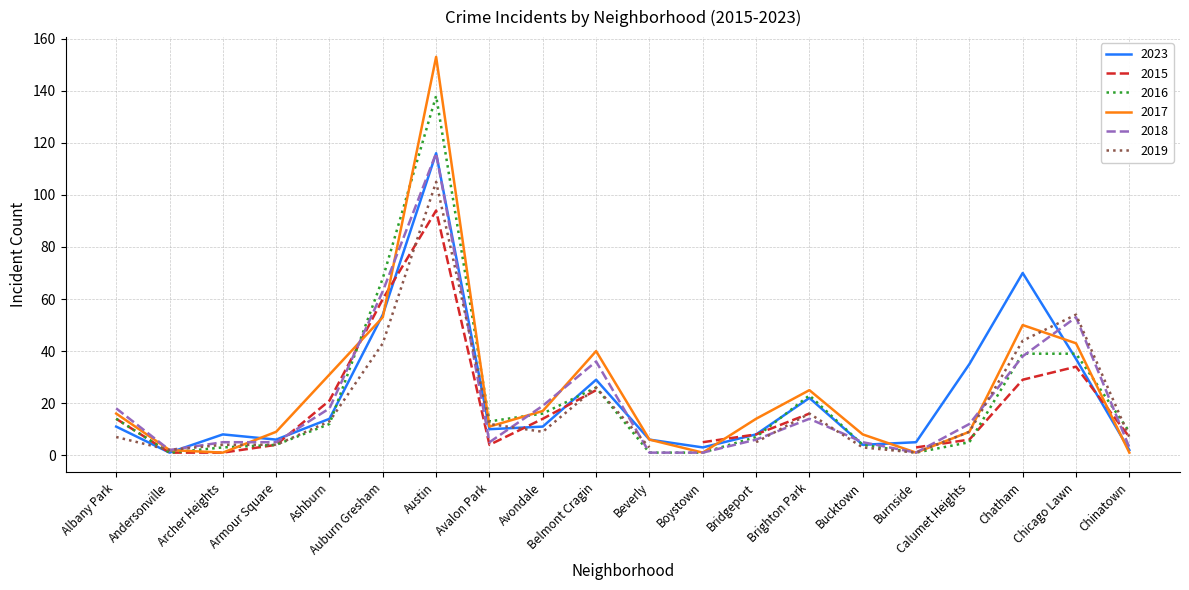

Which series has the largest total across all categories?

2017